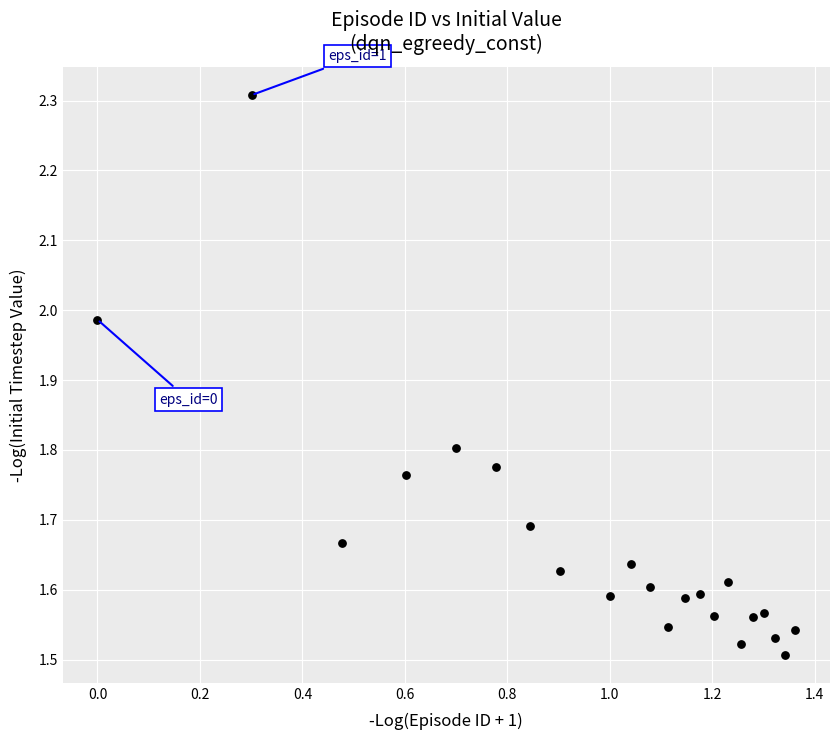

What is the range of Y values (max minus min)?

0.8